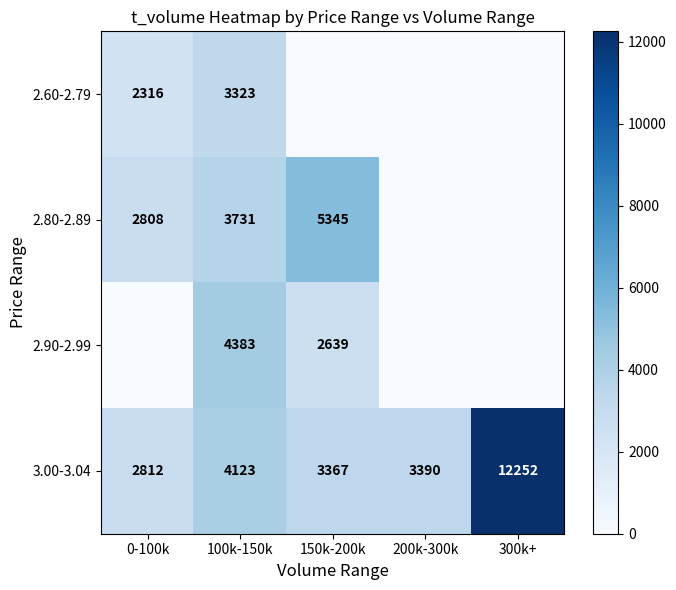

At which label does 3.00-3.04 first exceed 3390?

100k-150k